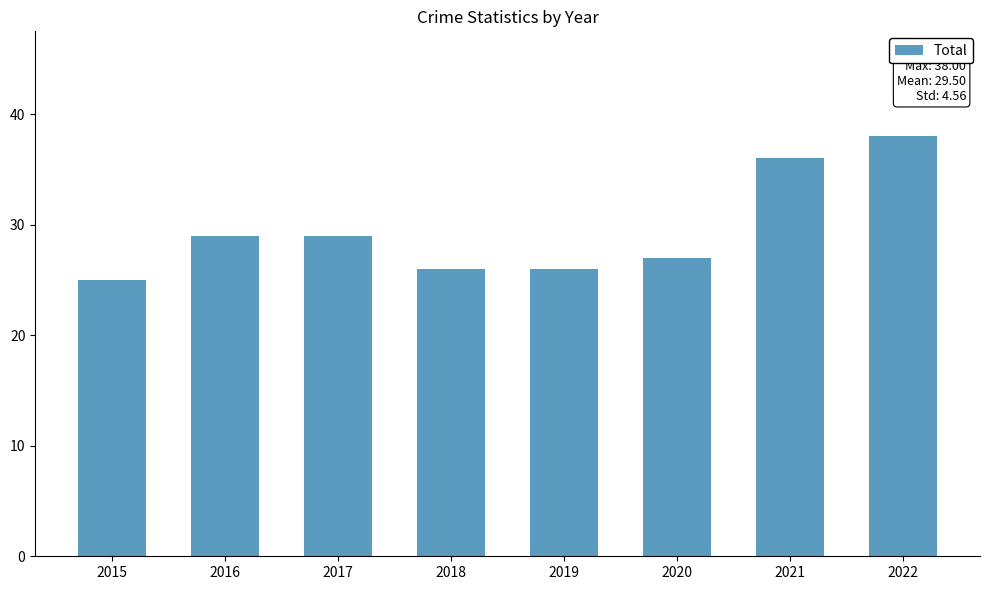

What is the difference between the maximum and minimum values?

13